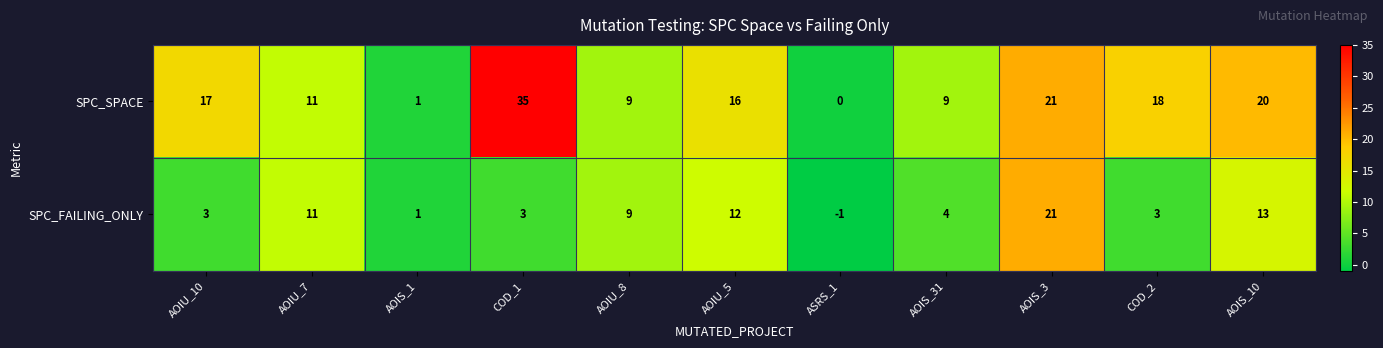

At which label does SPC_SPACE first exceed 16?

AOIU_10